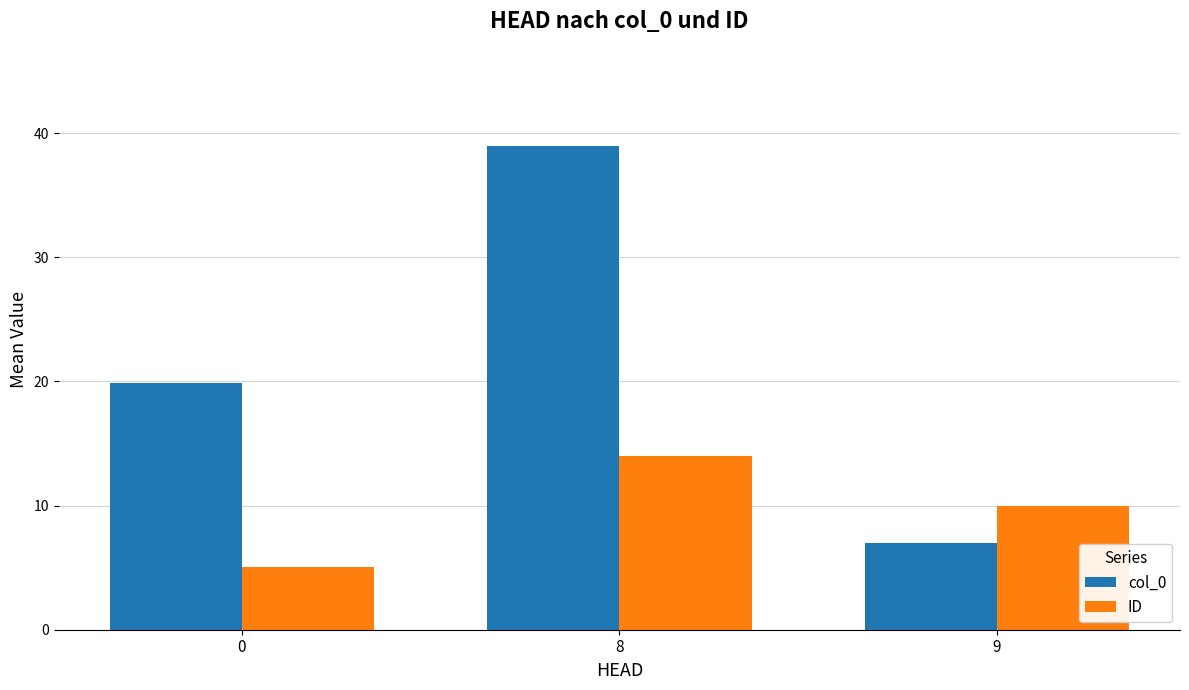

What is the value of the col_0 bar at the 1st from the left?

19.8